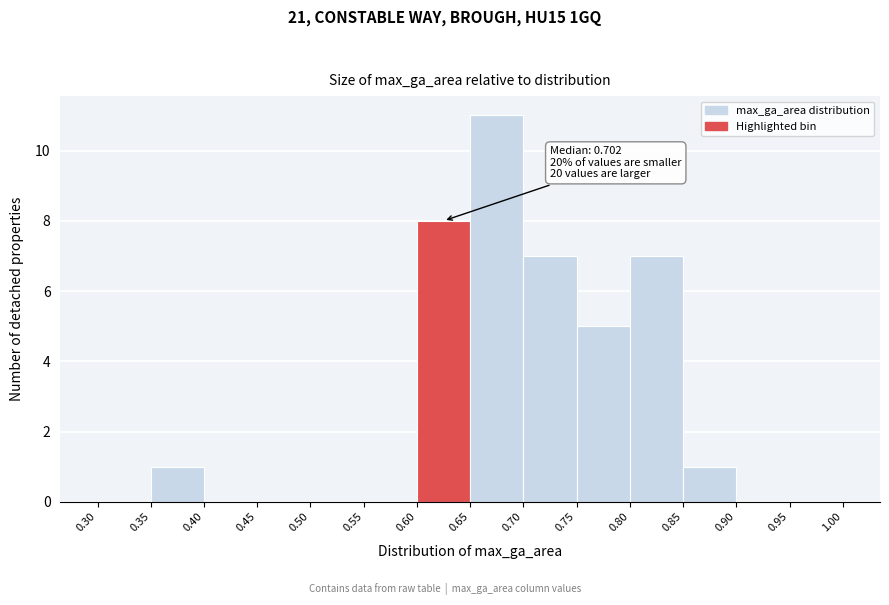

Over which range of the x-axis is the bar tallest?

0.65 to 0.70